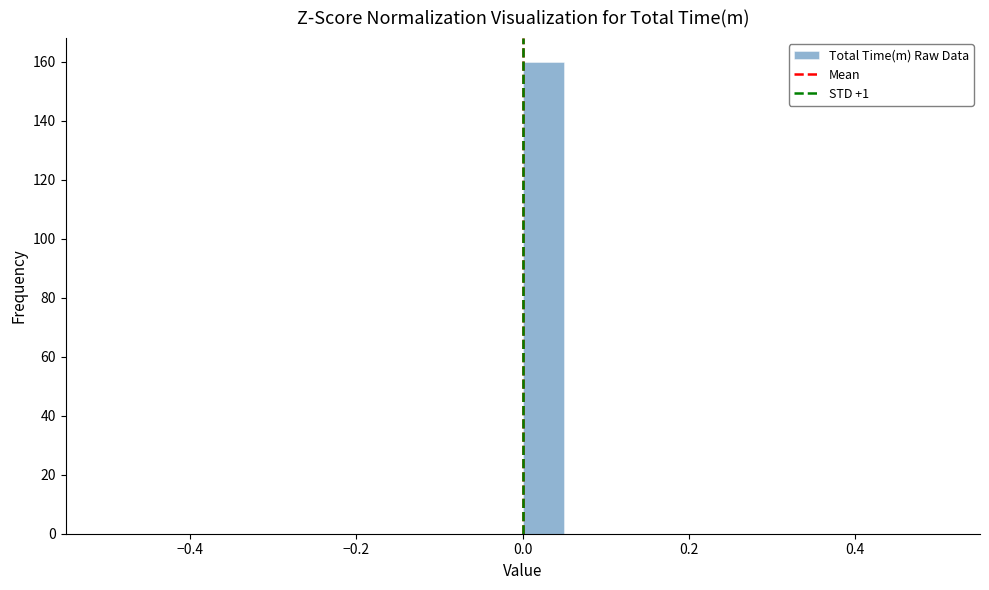

Read against the x-axis, roughly where is the centre of the tallest bar?

0.02